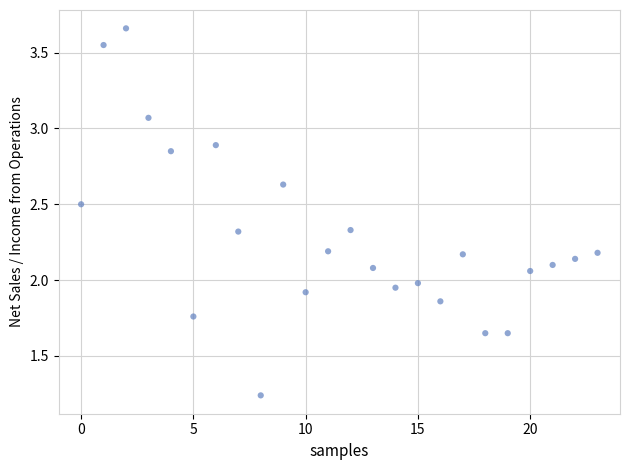

What is the range of Y values (max minus min)?

2.4